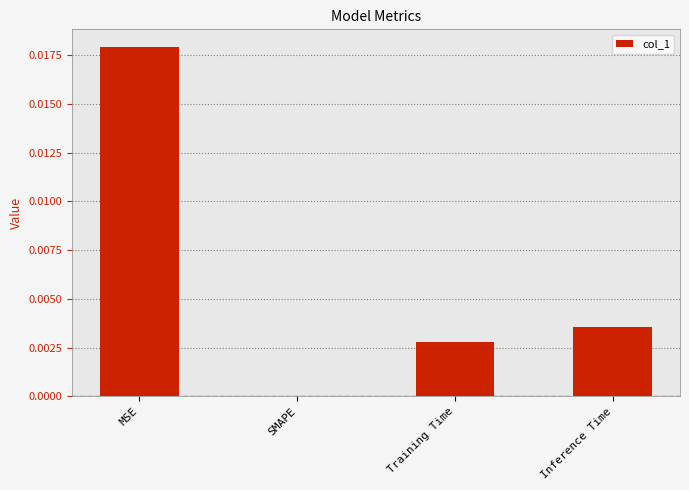

At which category does the chart reach its peak across all series?

MSE